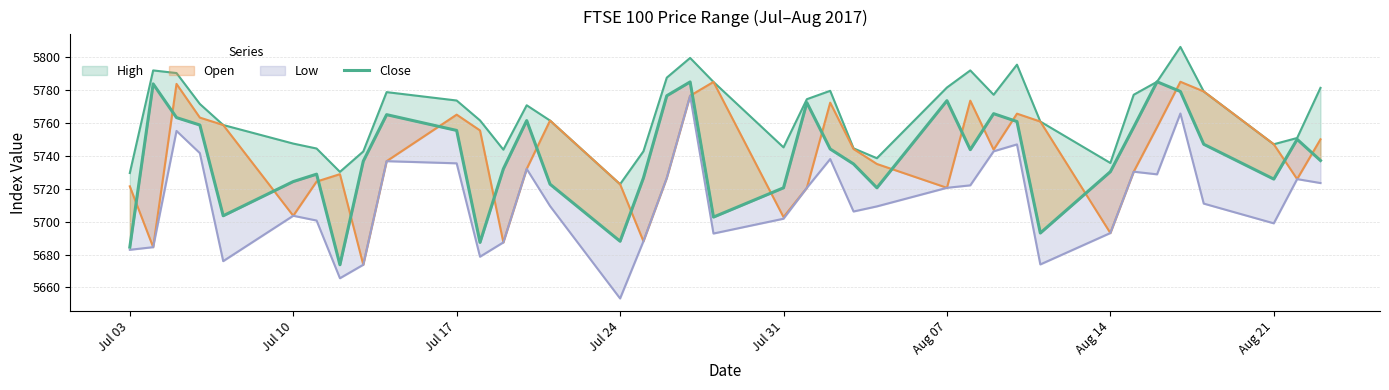

Does the chart have visible grid lines?

Yes